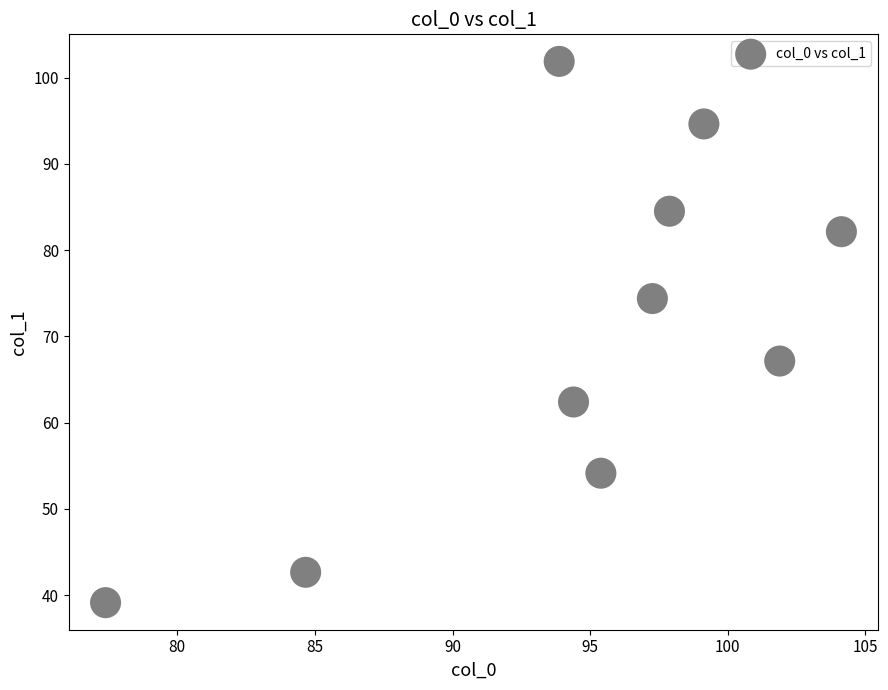

What is the average X value?

94.6